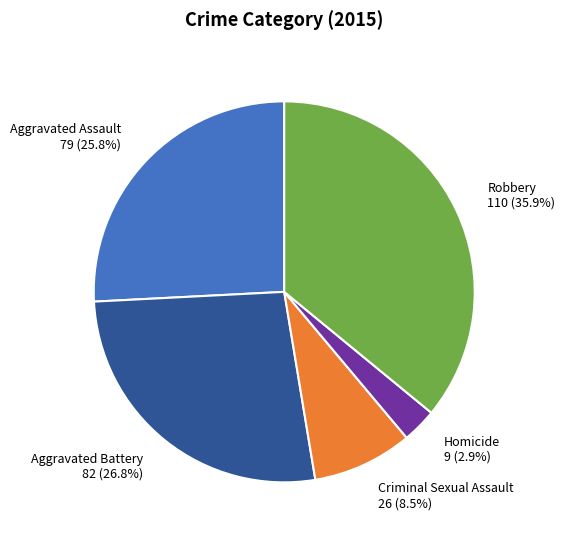

Does Criminal Sexual Assault account for over 50% of the chart?

No